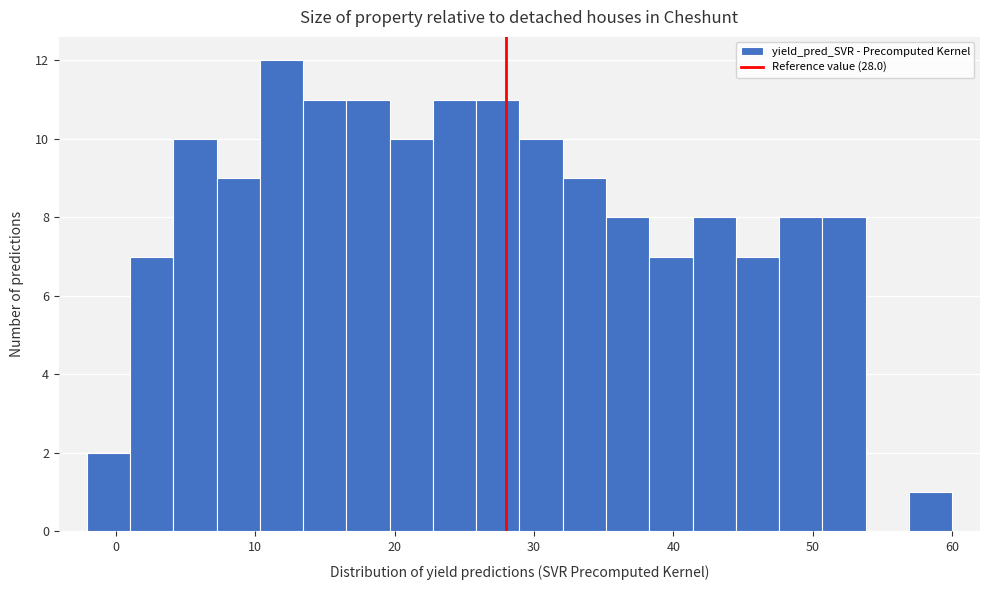

Around what value on the x-axis is the tallest bar? Give the approximate position of its centre, as read against the axis.

12